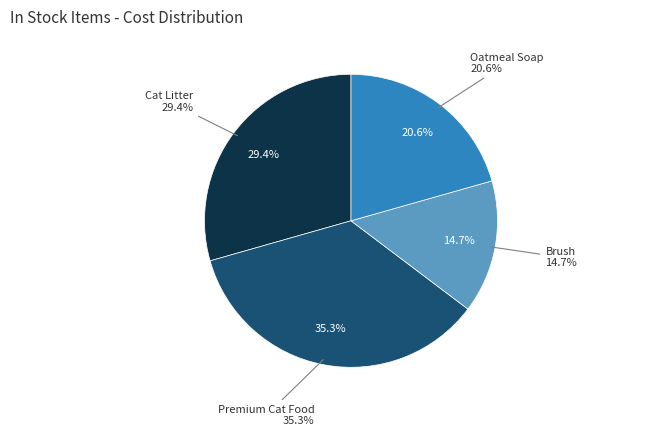

What is the ratio of the value at Brush to the value at Premium Cat Food?

0.4